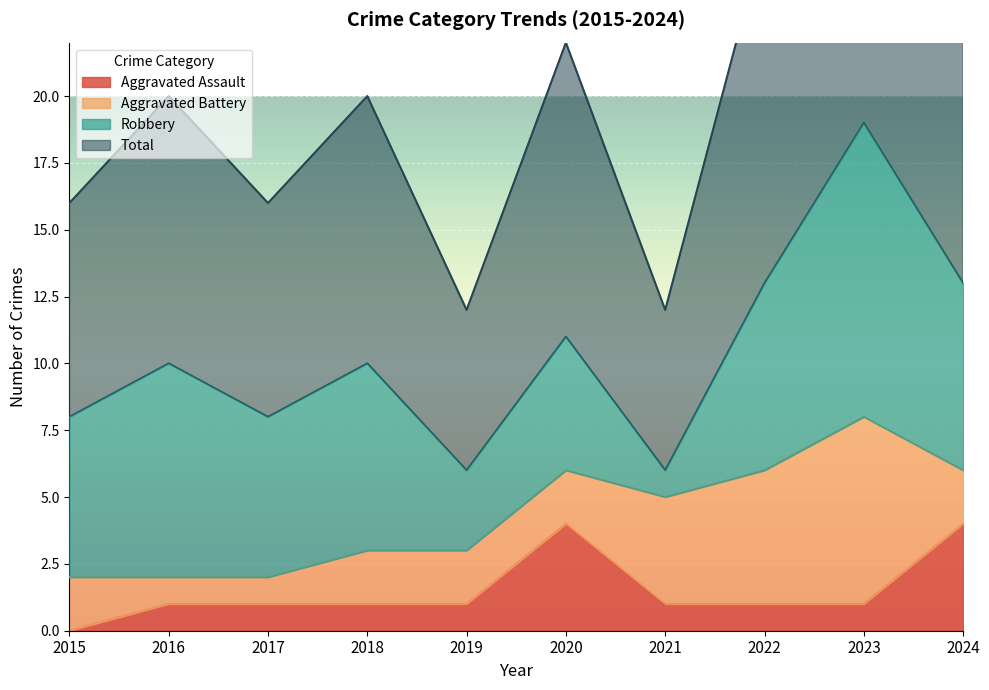

The Aggravated Assault series shows 2 at 2018. True or false?

False